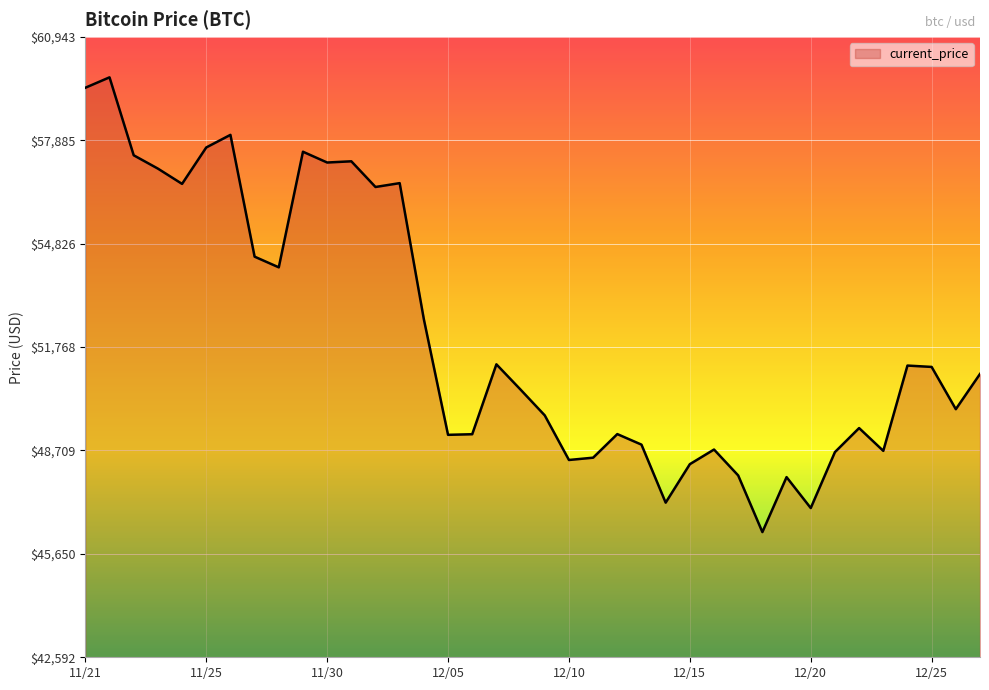

What is the difference between the maximum and minimum values?

13453